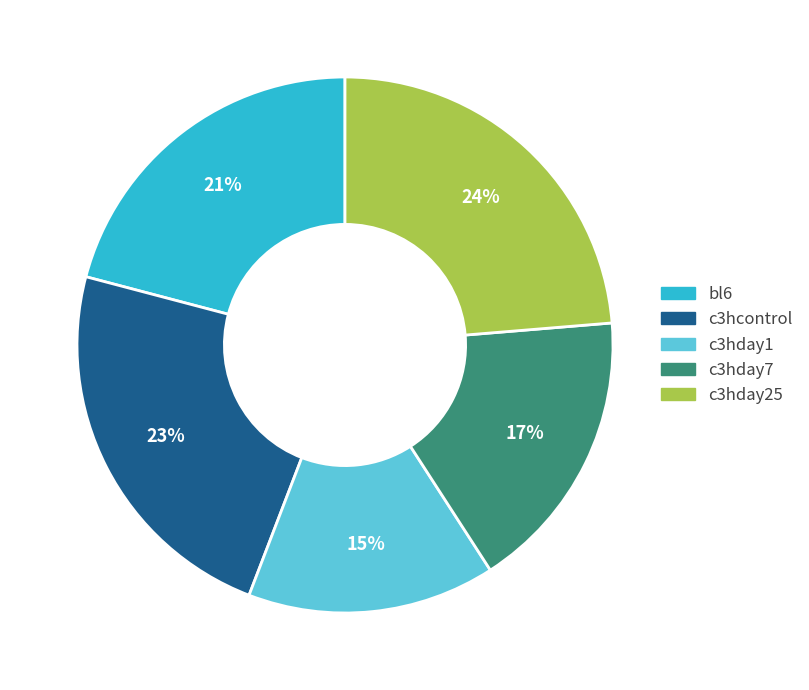

Which slice is the smallest?

c3hday1